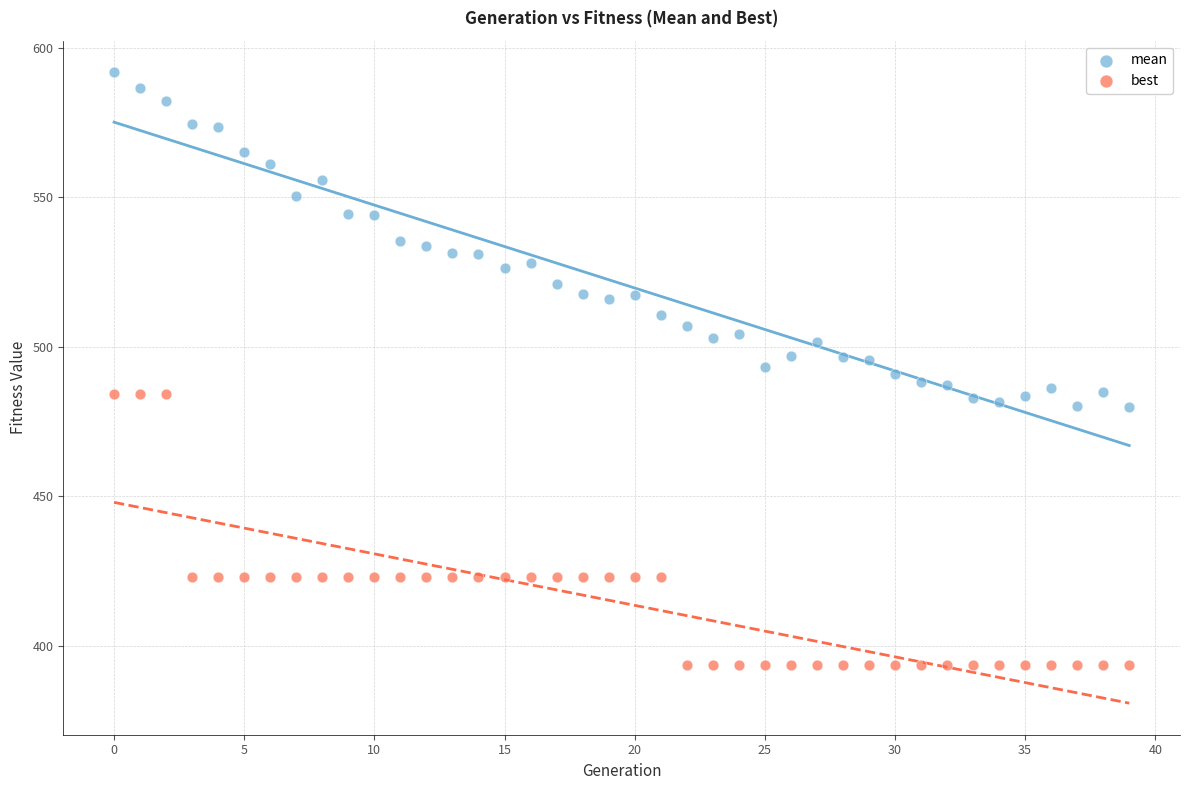

Which series has the largest Y range (max minus min)?

mean